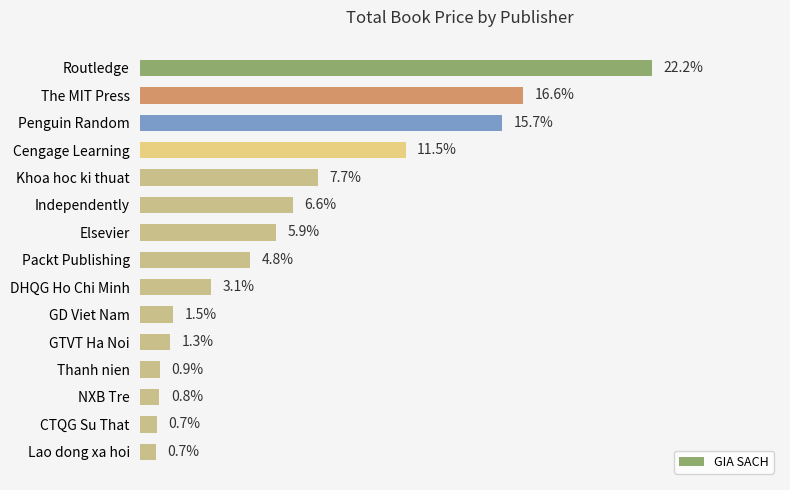

Which has a higher value, Packt Publishing or The MIT Press?

The MIT Press